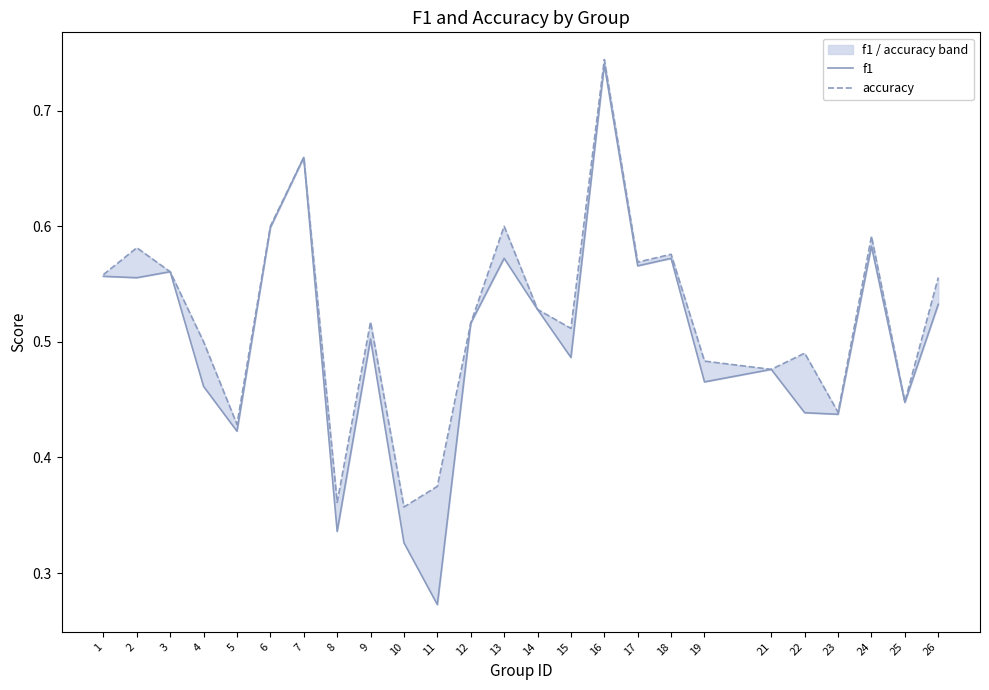

How many categories are shown in the chart?

25